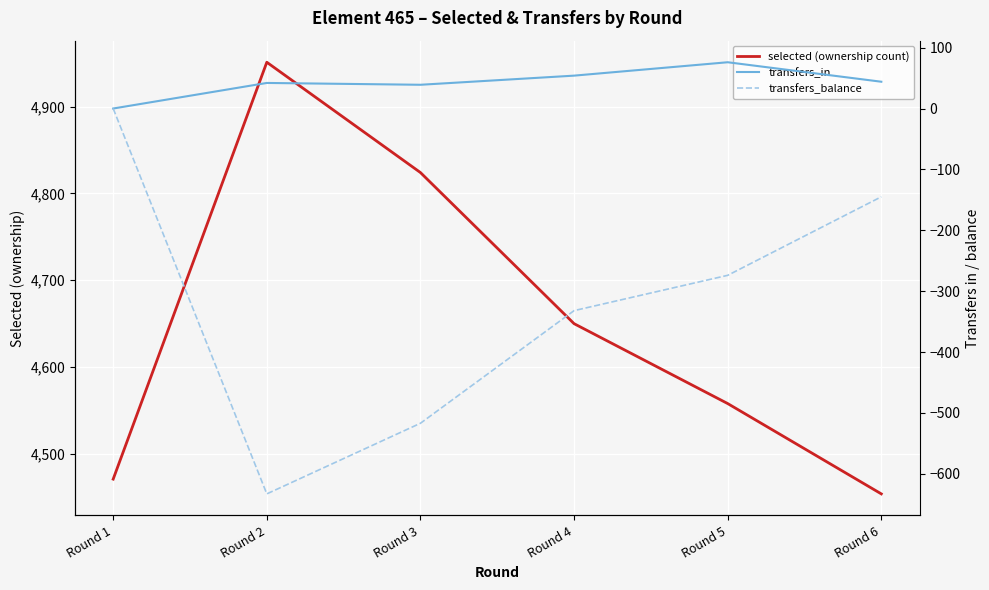

Where does the transfers_balance series first go above -274?

Round 1